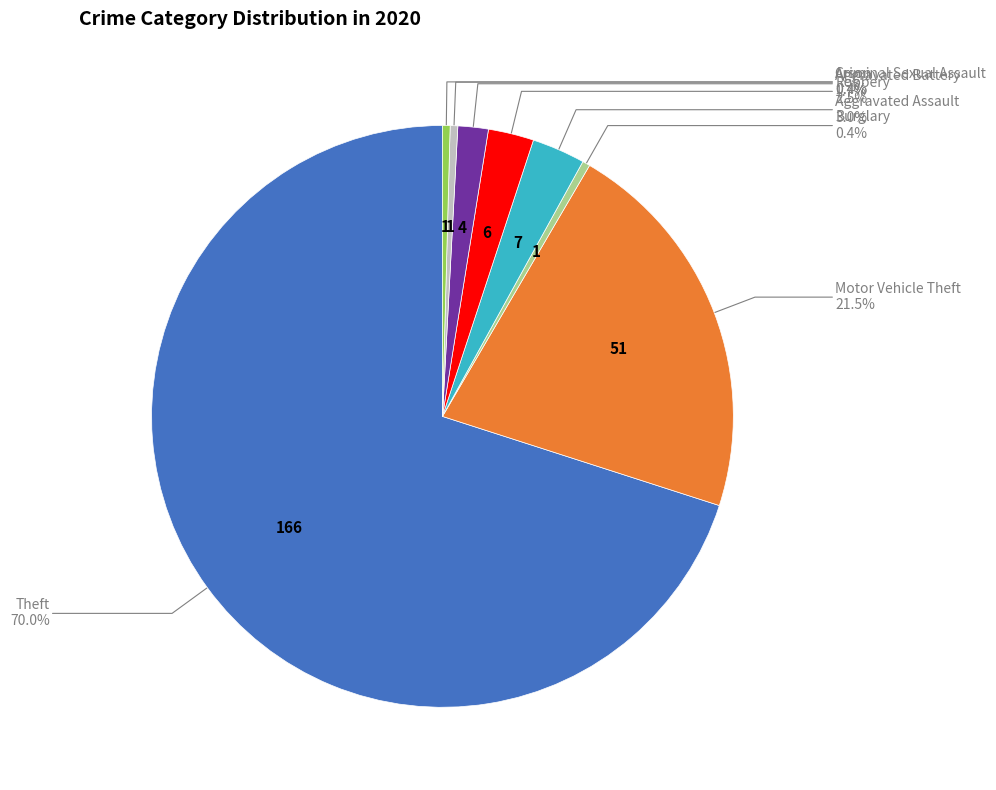

Is there any slice that represents more than half of the pie?

Yes